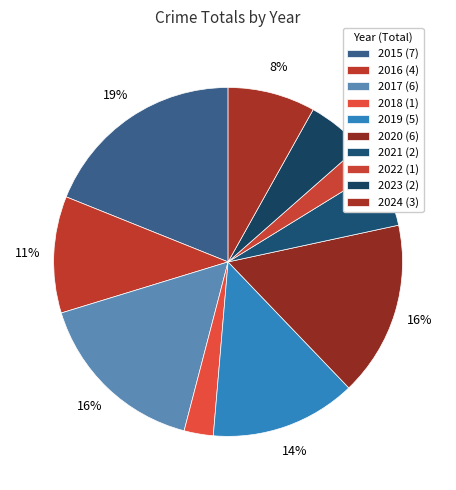

To the nearest percent, what is the difference between the 2015 and 2022 slice percentages?

16%